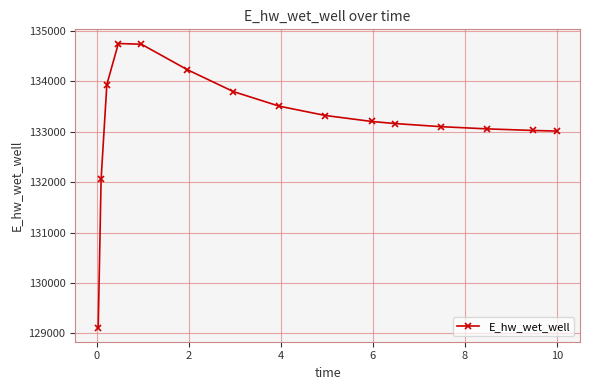

What is the greatest value displayed?

134748.7